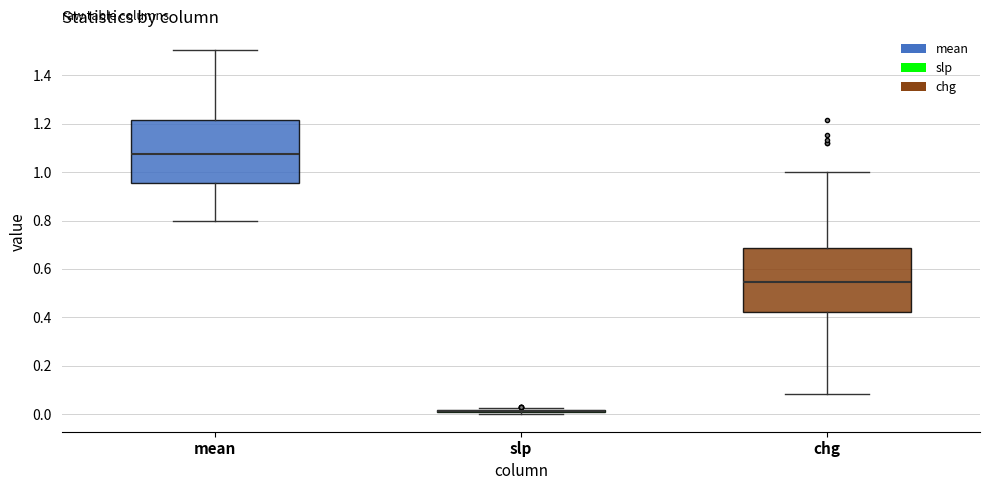

Reading left to right, transcribe this box plot: for each box, give where its median line is, the range the box spans, and where its two whiskers end, as read against the y-axis. The values are not printed on the chart, so give them approximately, as read against the axis.

mean: median 1.08, box 0.96 to 1.22, whiskers 0.80 to 1.50
slp: box collapsed to a line at 0.02, whiskers 0.00 to 0.02
chg: median 0.54, box 0.42 to 0.68, whiskers 0.08 to 1.00